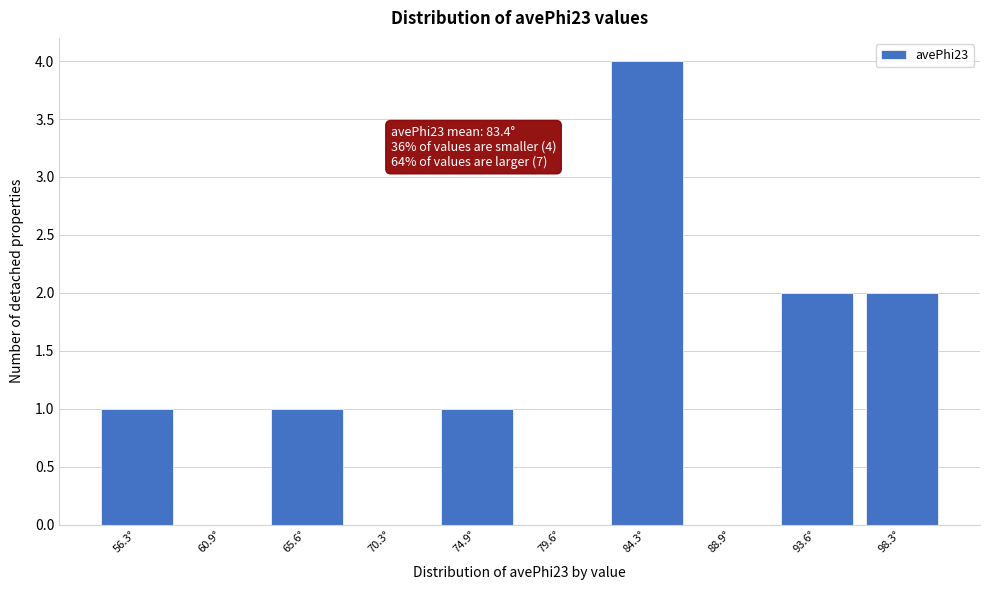

Over which range of the x-axis is the bar tallest?

82.0 to 86.5